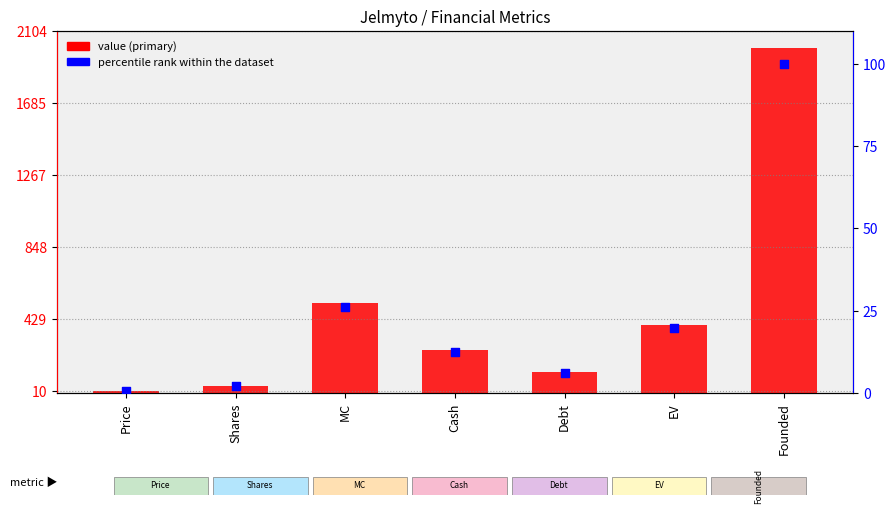

At which category is the sum across all series the highest?

Founded